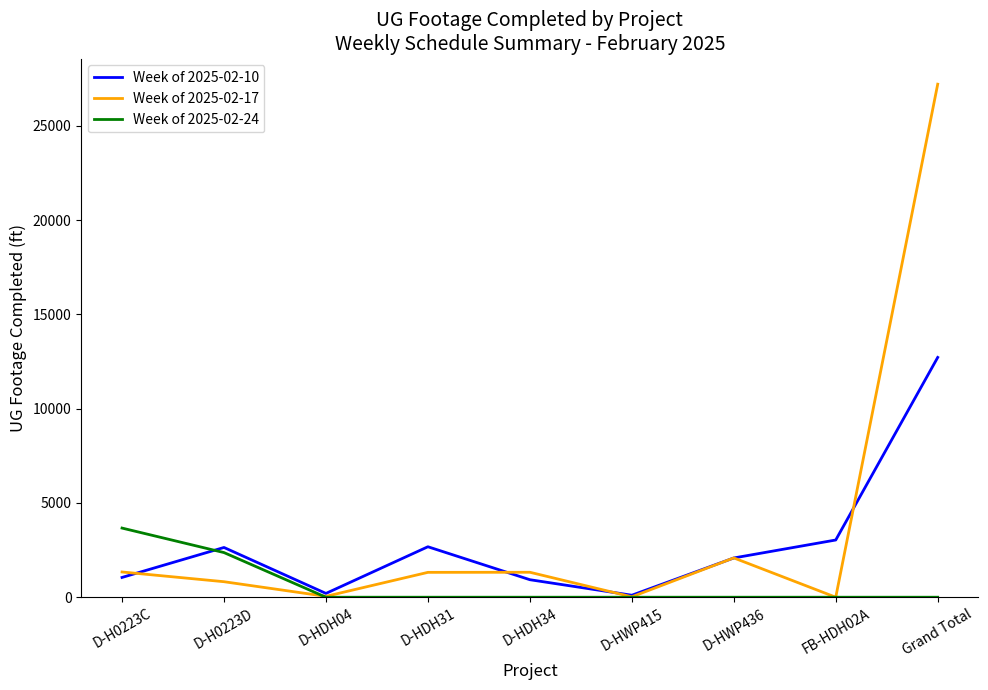

At which label does Week of 2025-02-17 first exceed 1319?

D-H0223C